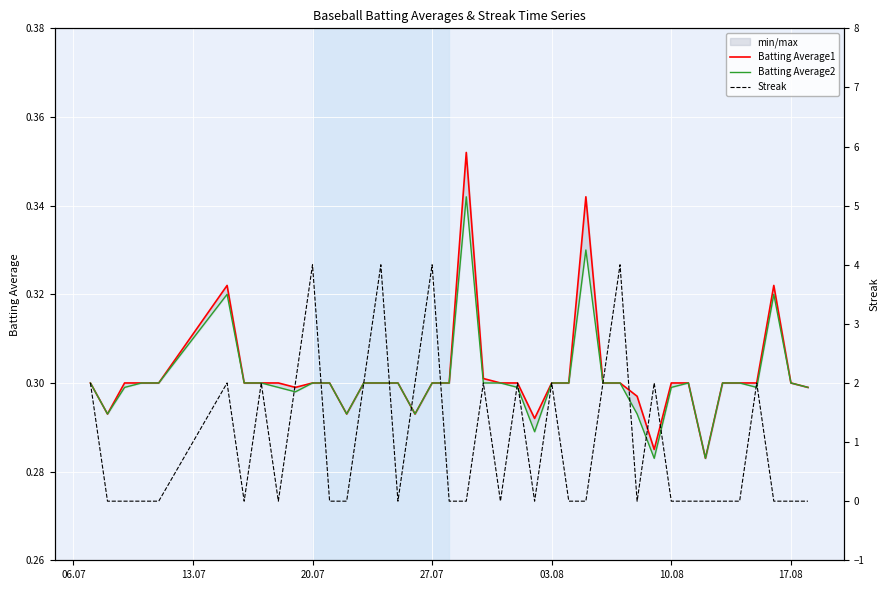

What is the average value of the Batting Average1 series?

0.3